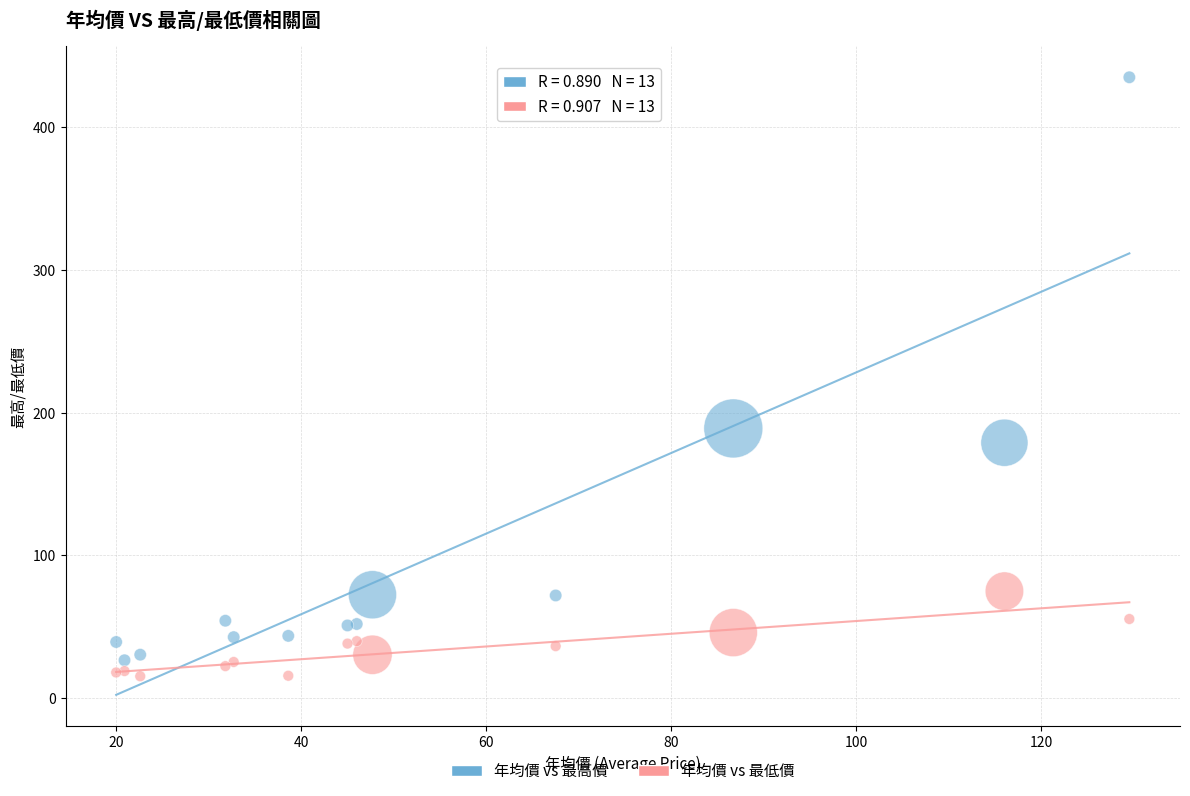

Which series reaches the minimum Y coordinate?

年均價 vs 最低價